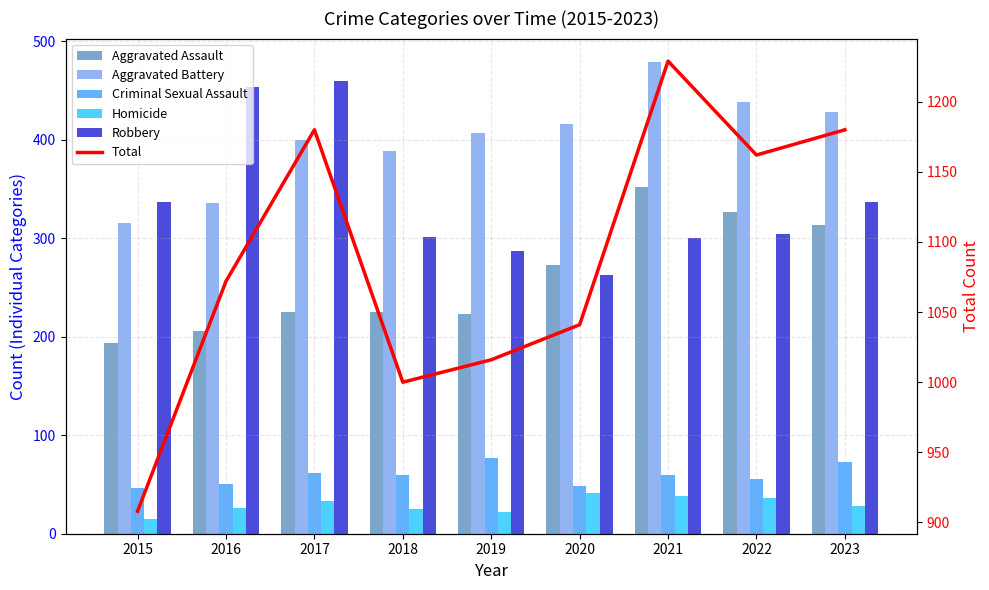

Which series changed the most between 2016 and 2022?

Robbery